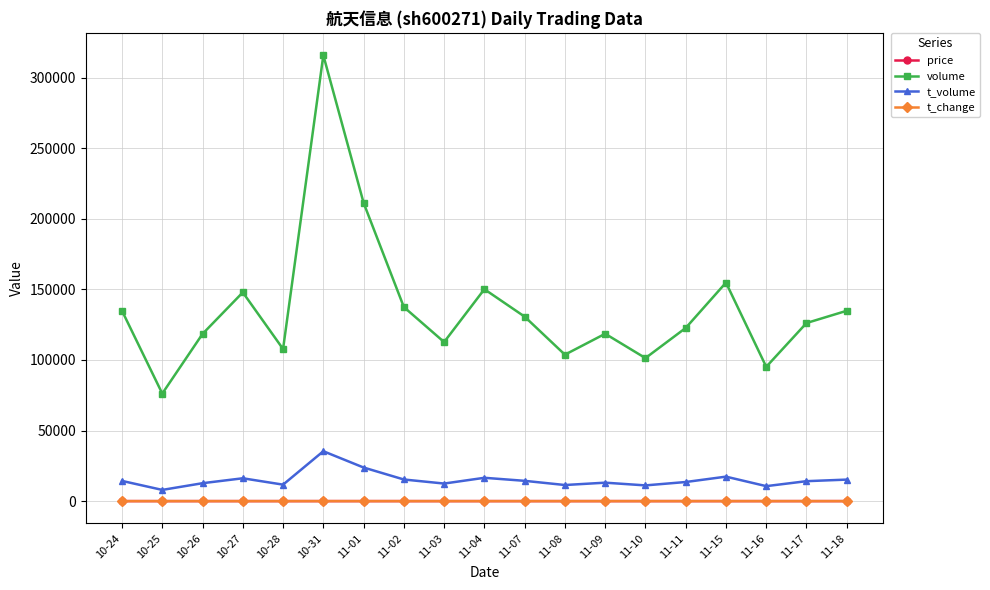

Which series has the largest range (max minus min)?

volume